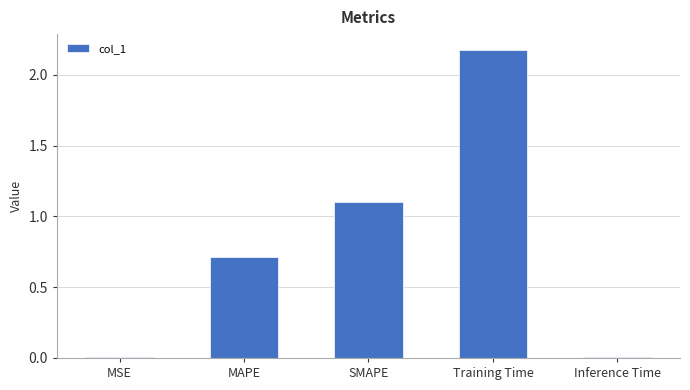

What is the change in value from SMAPE to Training Time?

+1.1